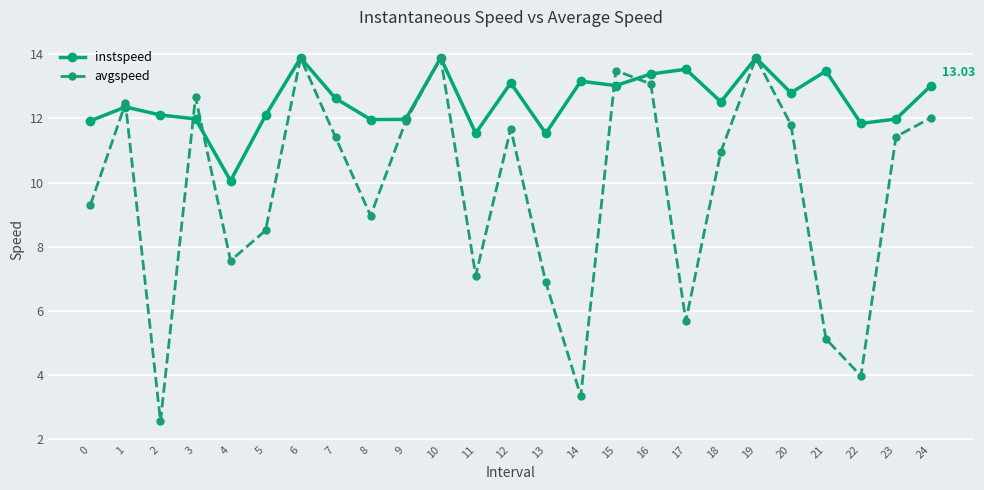

At how many categories does at least one series exceed 10?

25